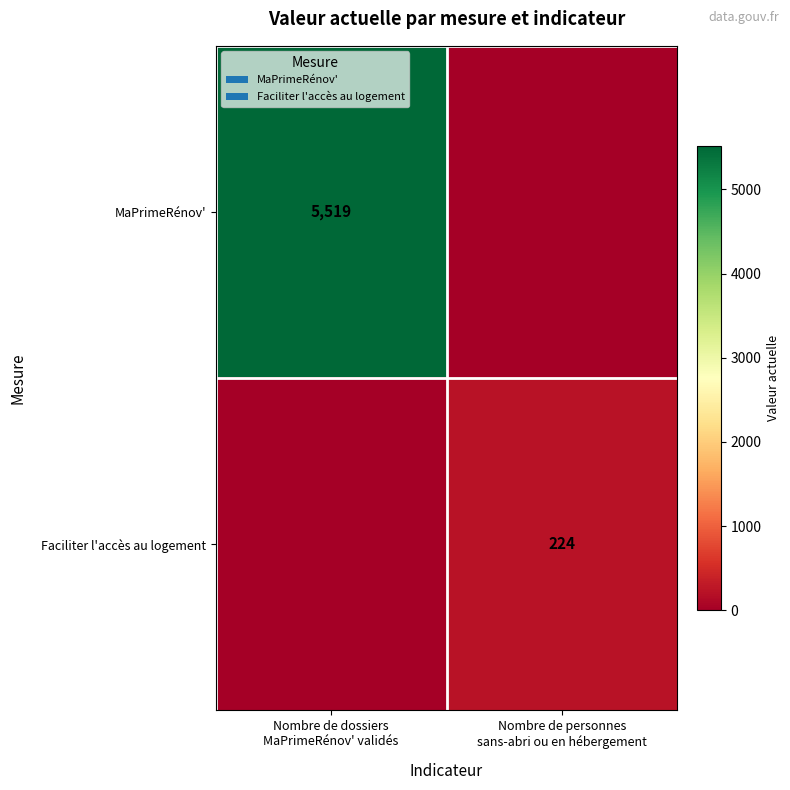

What is the sum of all MaPrimeRénov' values?

5519